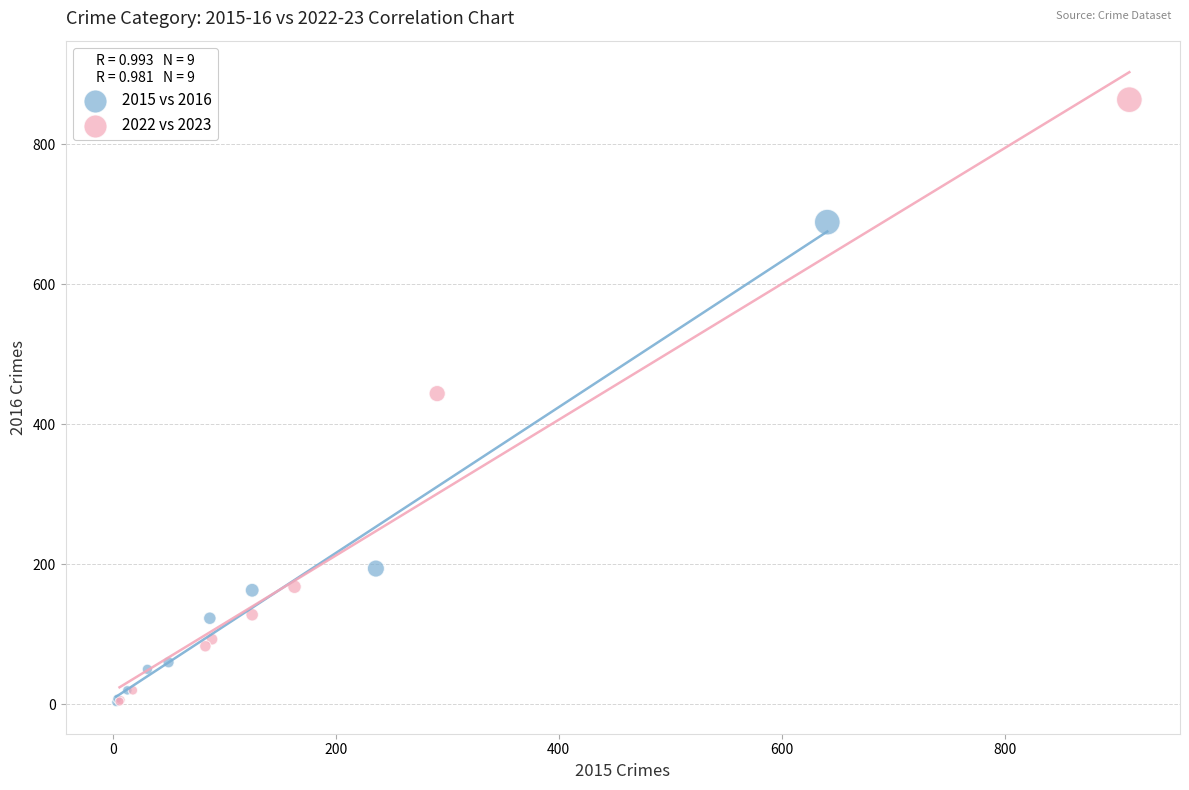

Which series reaches the maximum Y coordinate?

2022 vs 2023